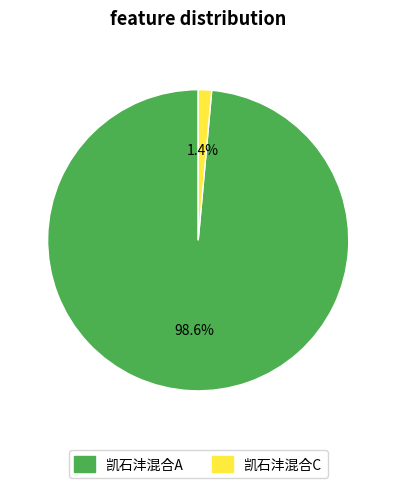

The 凯石沣混合C slice represents 1% of the pie. True or false?

True